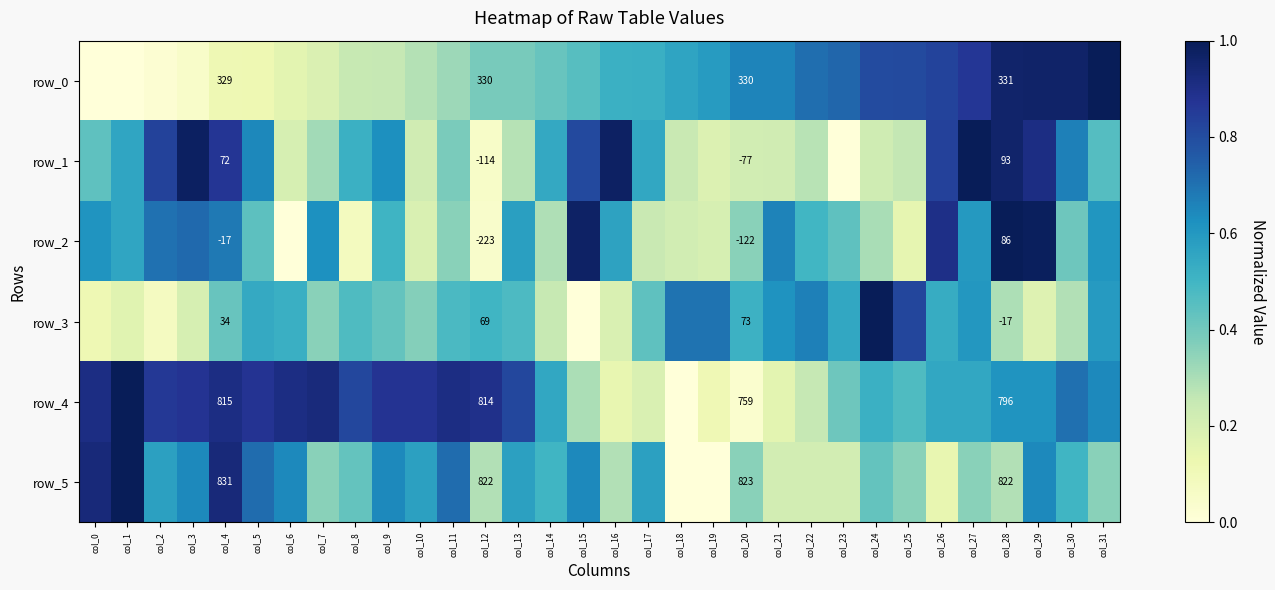

What is the approximate value of row_4 at col_14?

0.5